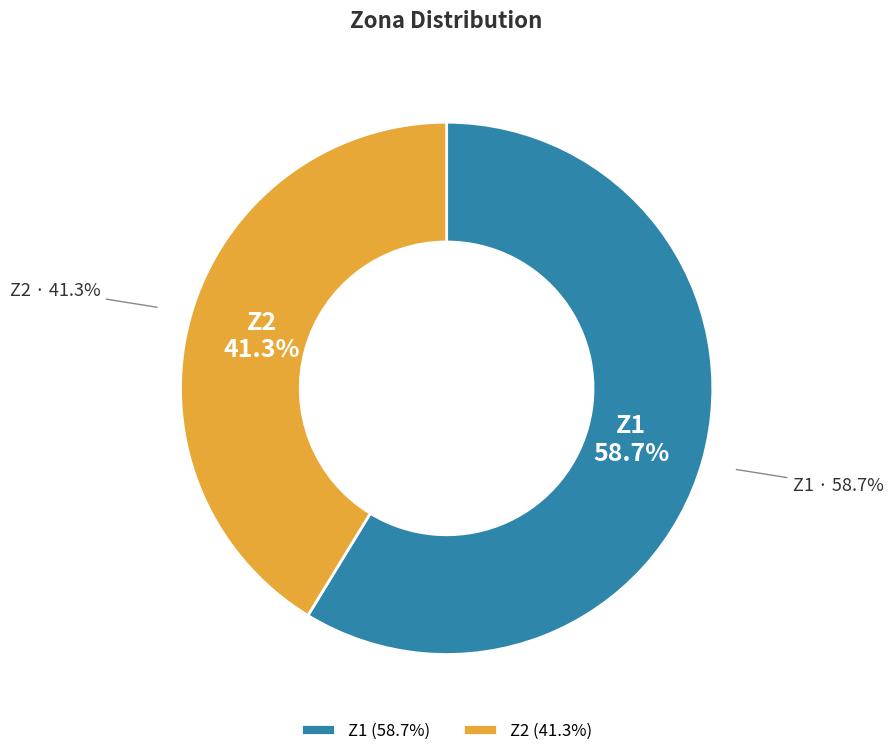

Is it true that Z1 is 45% of the pie?

False